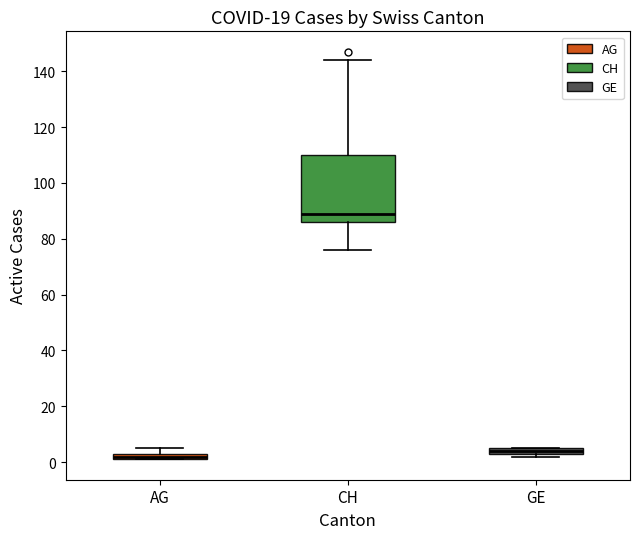

Where is the lower edge of the box for GE on the y-axis? The values are not printed on the chart, so give them approximately, as read against the axis.

4